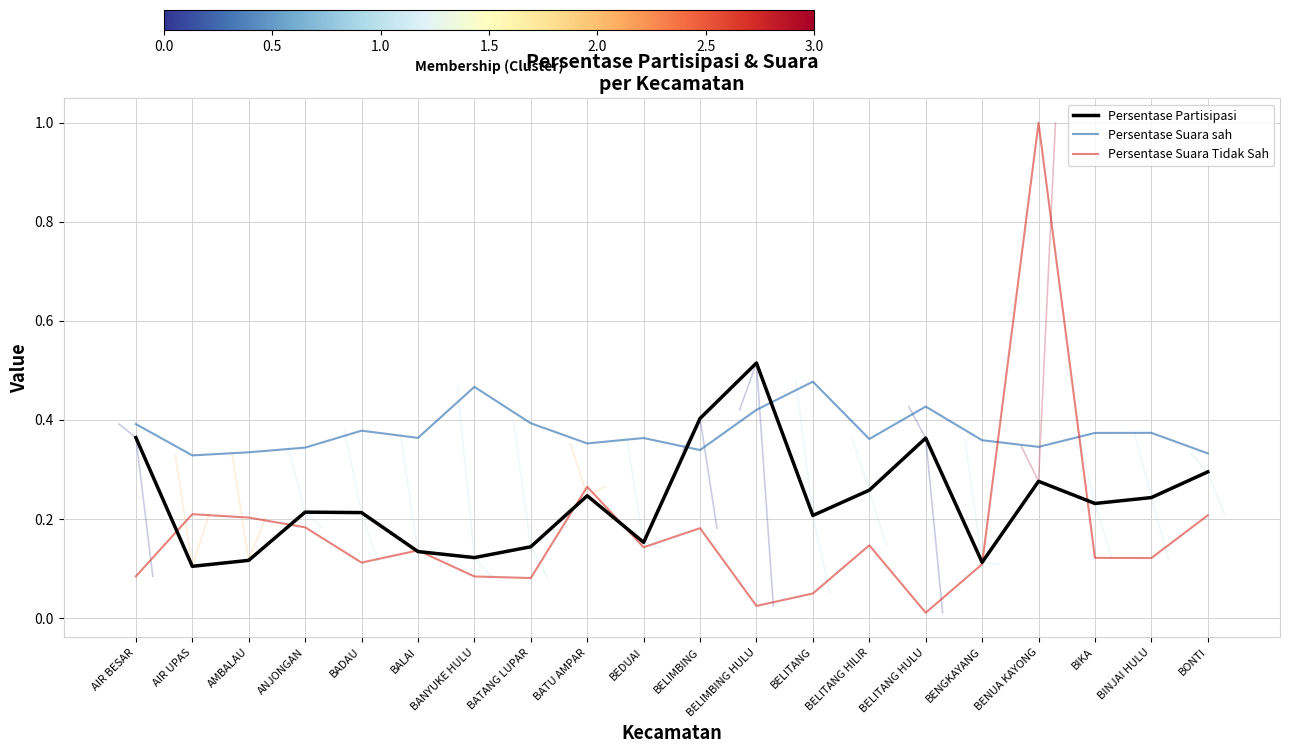

Which category has the lowest value in the Persentase Partisipasi series?

AIR UPAS